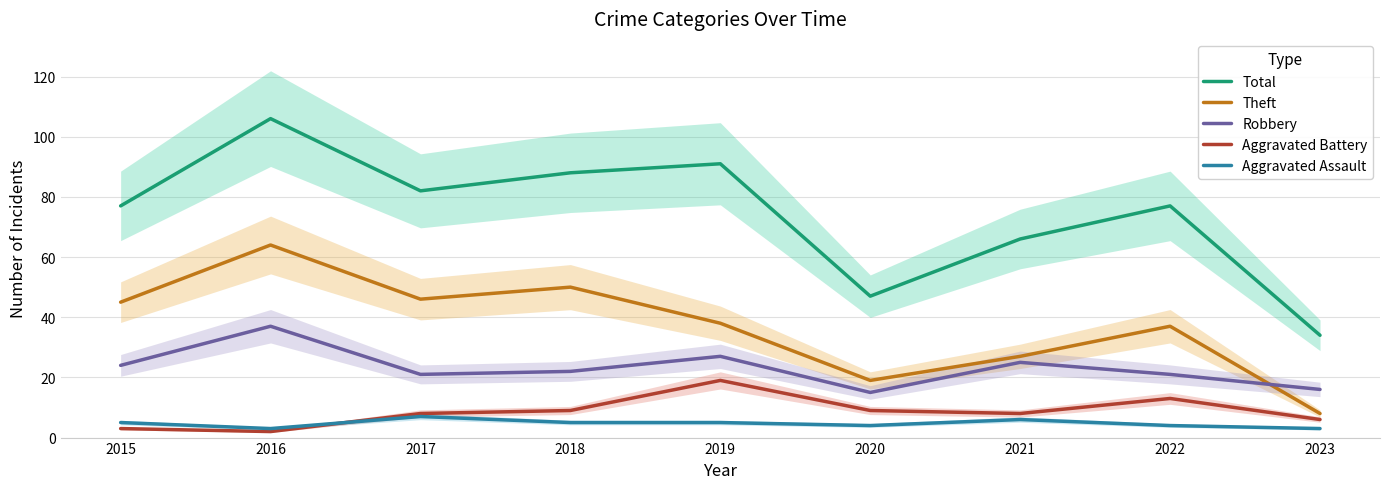

Which category has the lowest value across all series?

2016